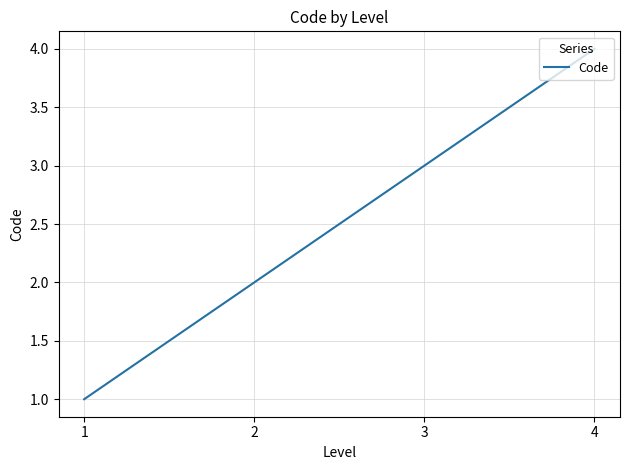

Reading left to right, list all the values displayed in this chart.

1=1	2=2	3=3	4=4